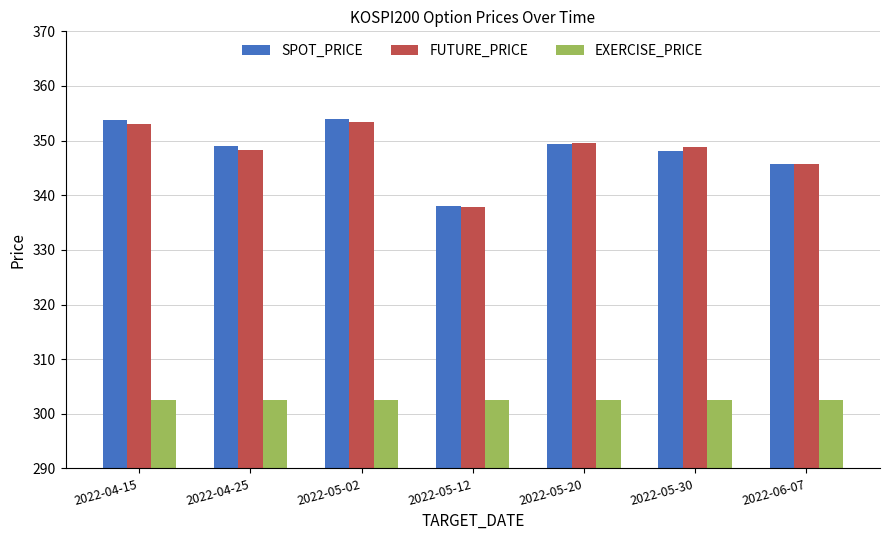

Where does the SPOT_PRICE series first go above 348?

2022-04-15